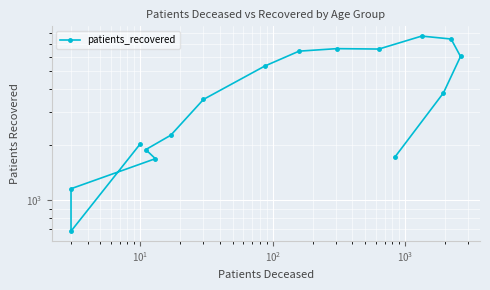

Is this an area chart (filled region under the line)?

No